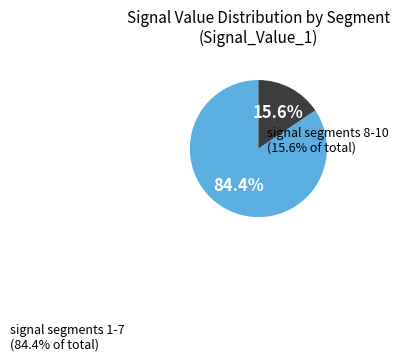

Between signal segments 8-10 and signal segments 1-7, which is larger?

signal segments 1-7